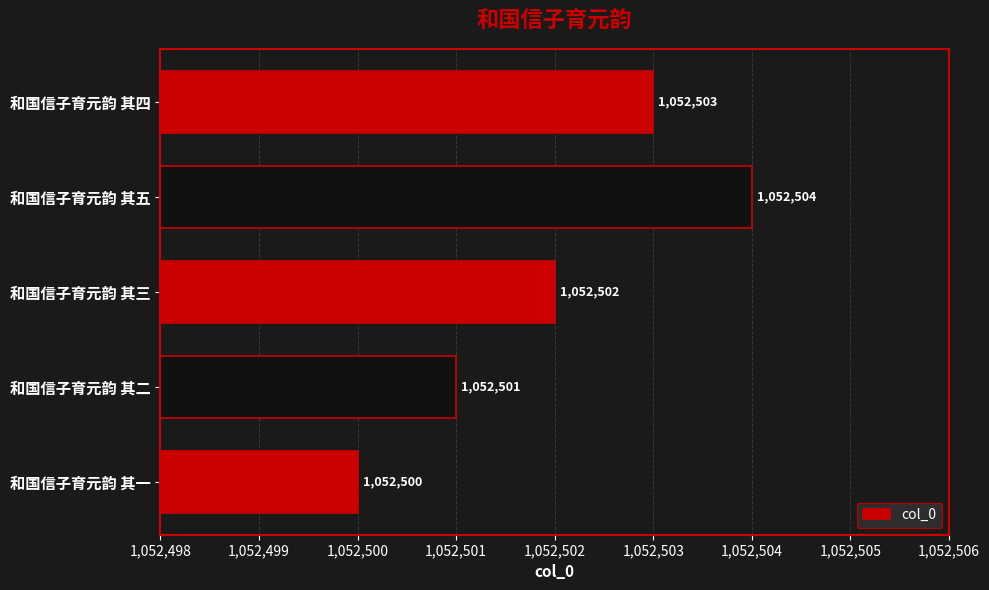

What is the change in value from 和国信子育元韵 其一 to 和国信子育元韵 其四?

+3